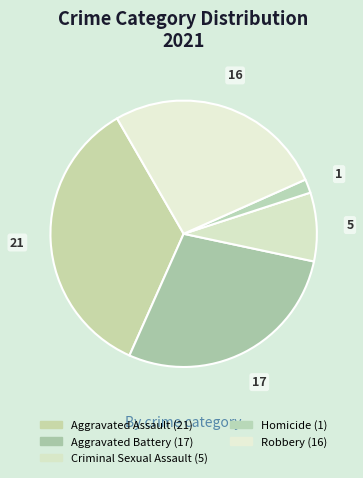

Is Criminal Sexual Assault the majority of the pie?

No